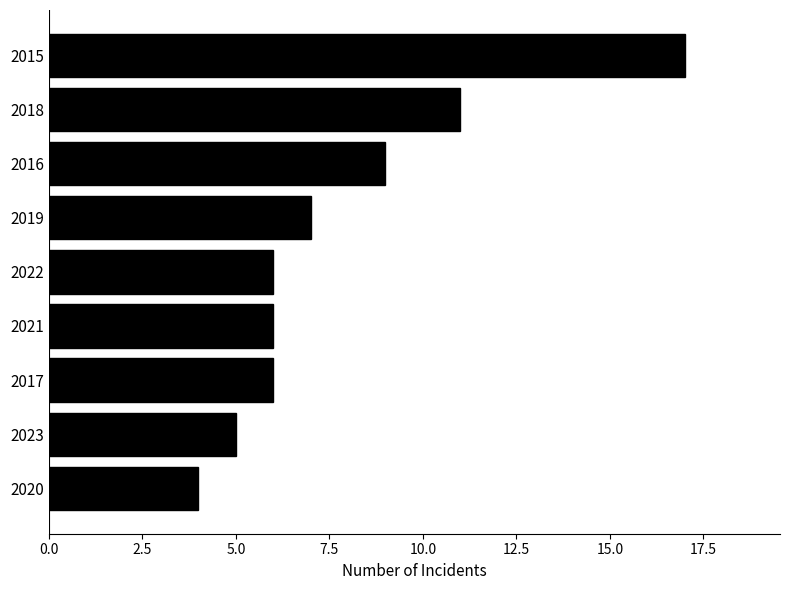

What is the sum of all values?

71